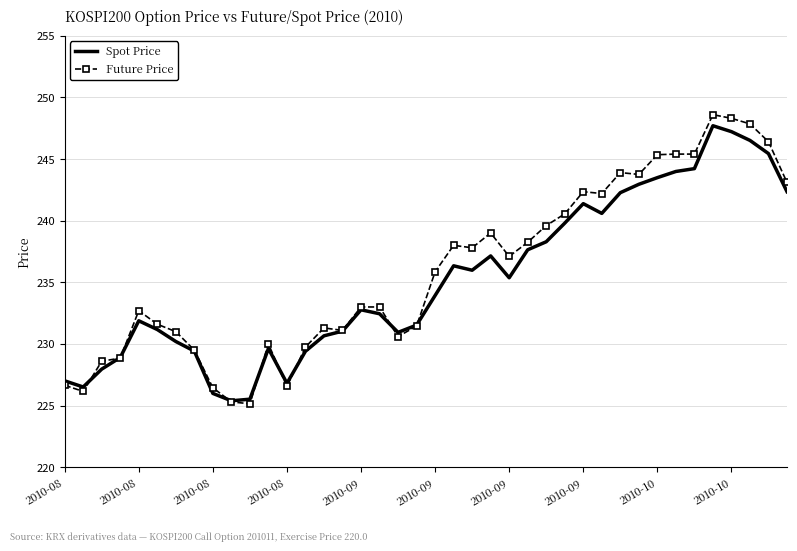

What is the maximum value for Future Price?

248.6